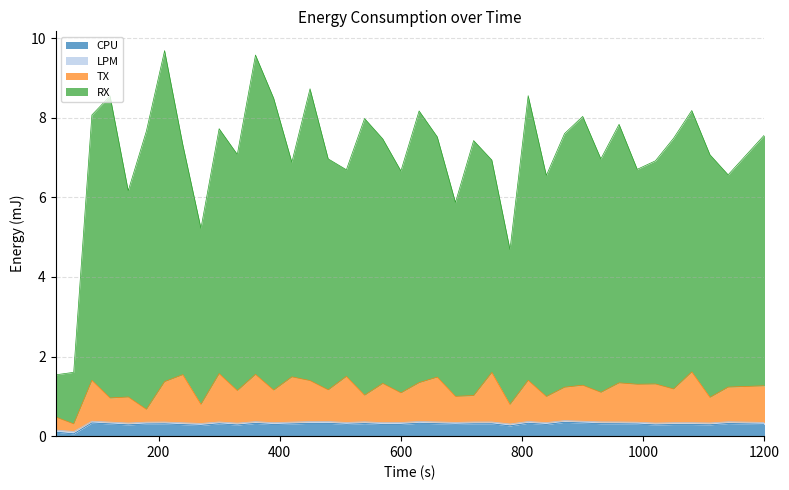

True or false: TX and CPU intersect in this chart.

False